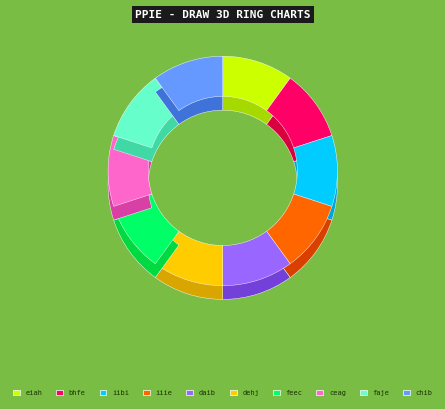

What percentage is NOT represented by bhfe?

90.0%